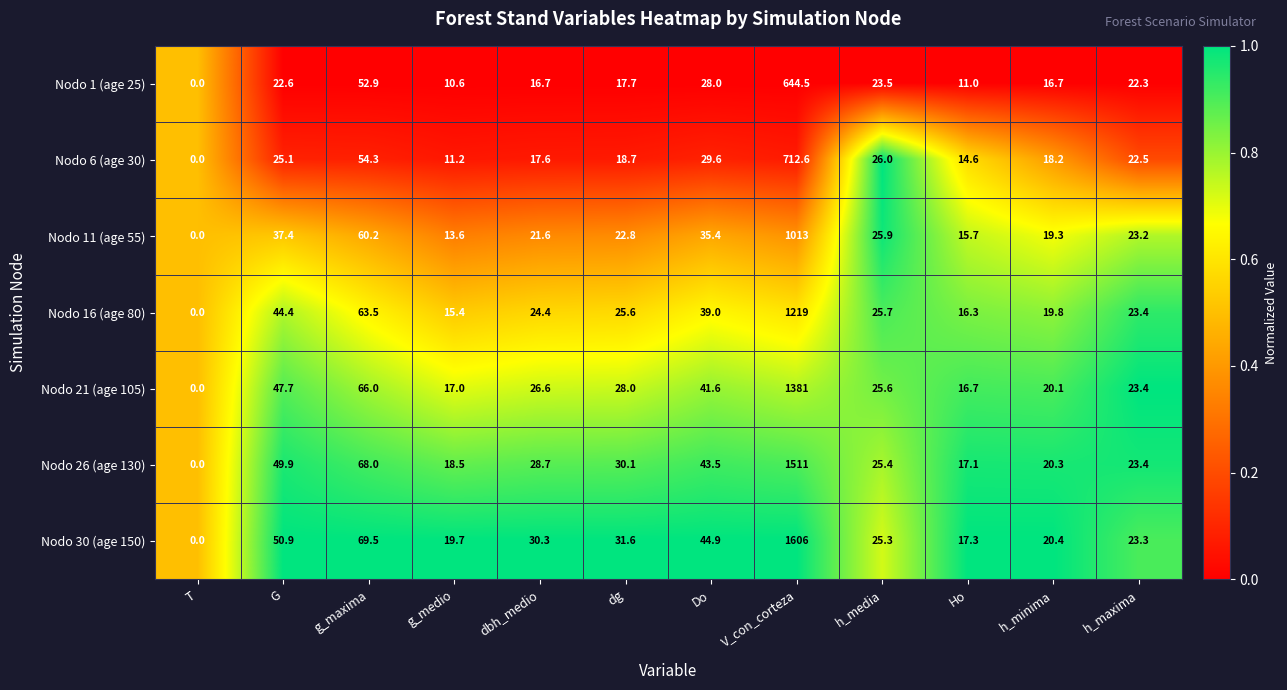

Is it true that Nodo 26 (age 130) equals 5.1 at h_maxima?

False